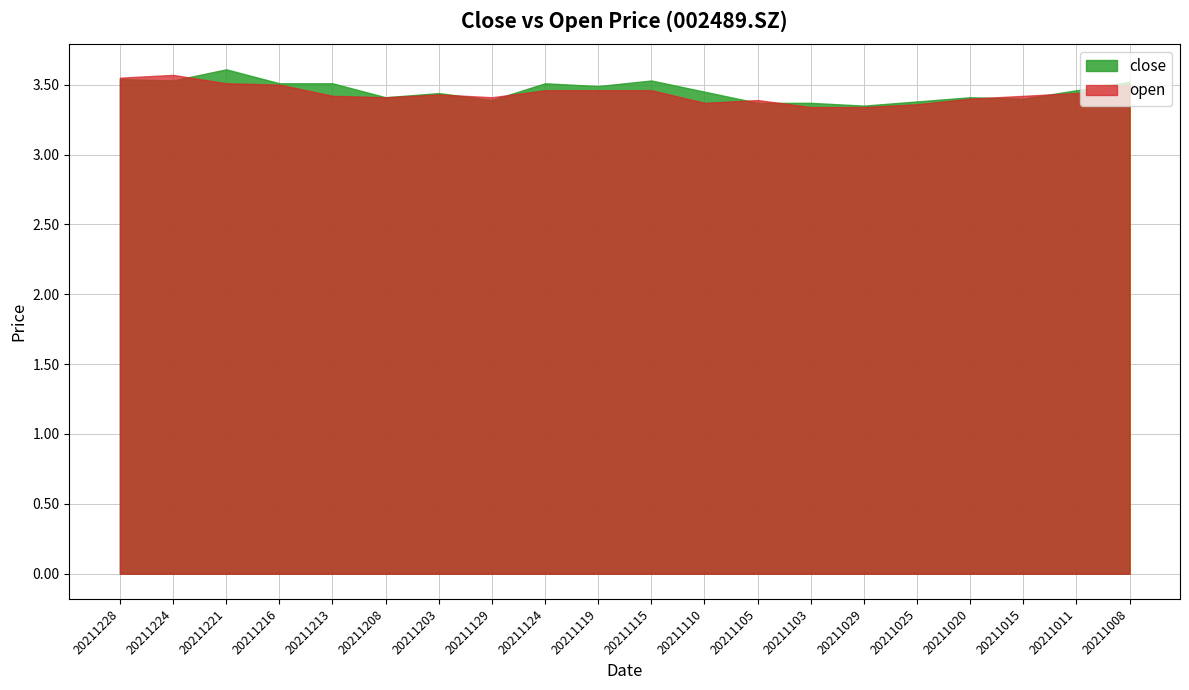

True or false: close has a value of 2.2 at 20210922.

False